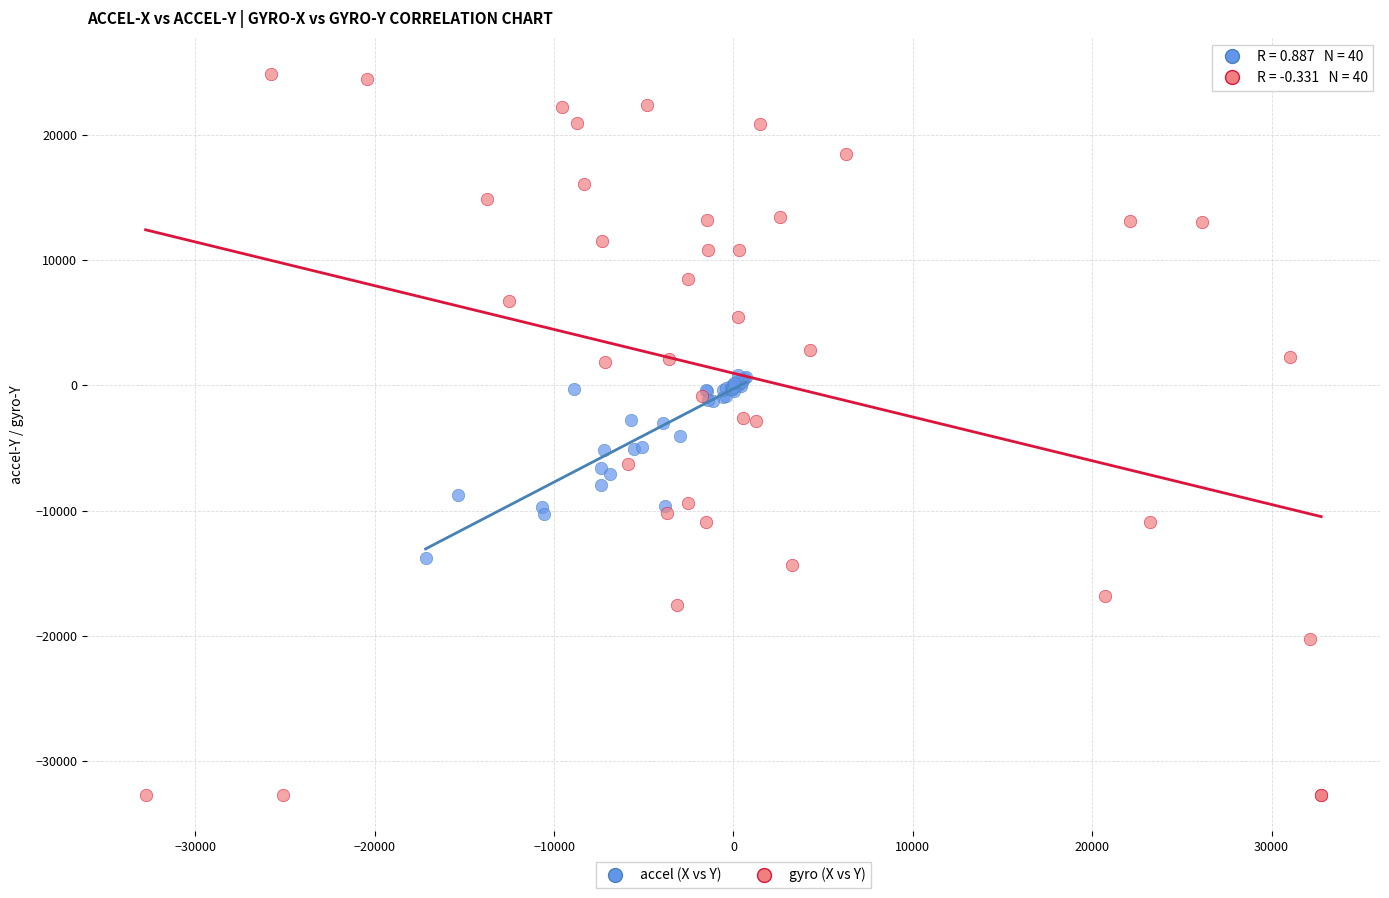

Which series contains the highest Y value?

gyro (X vs Y)